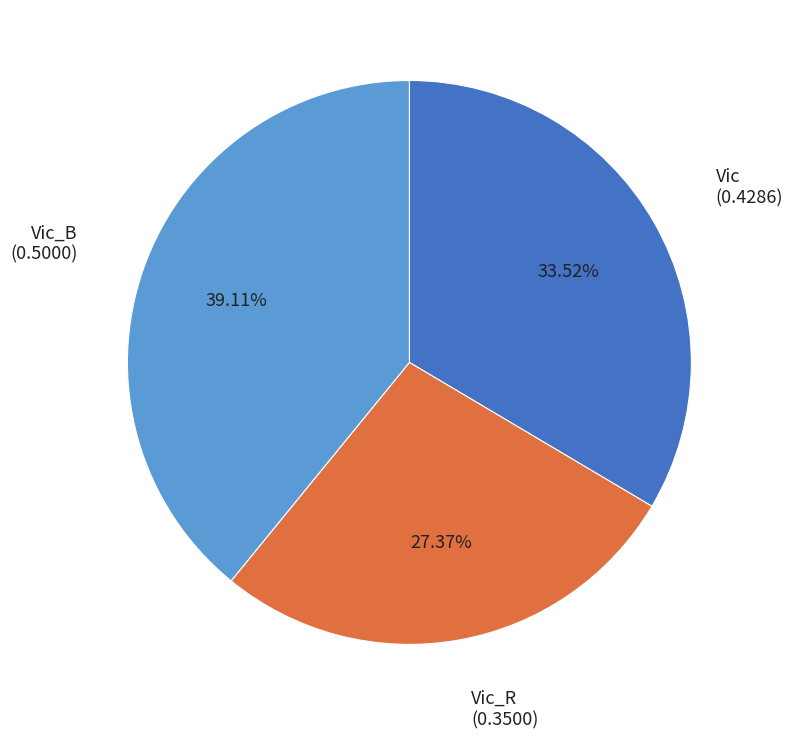

Does any single category account for the majority?

No